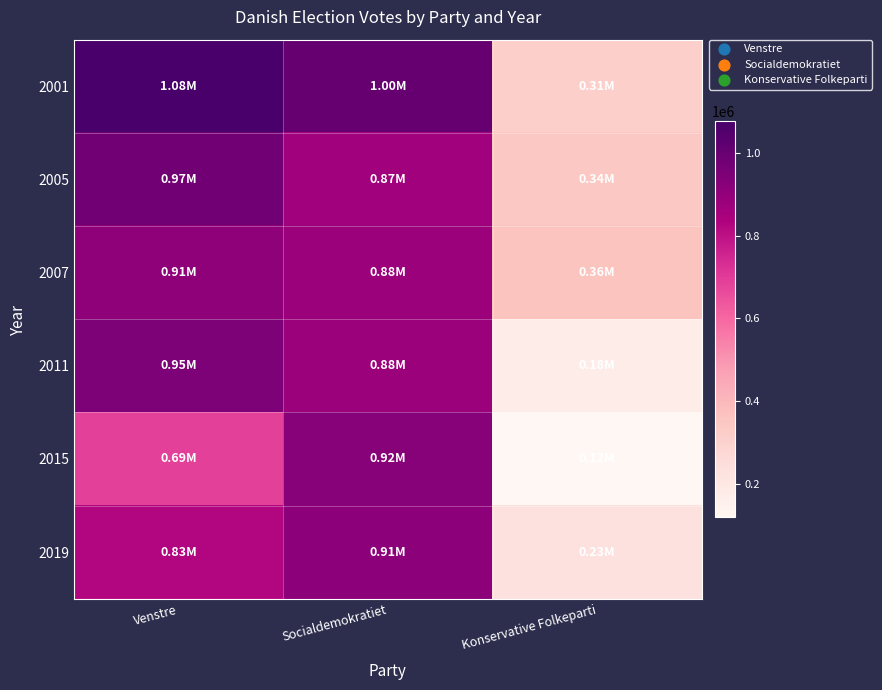

Reading left to right, list all the values displayed in this chart.

2001: Venstre=1077851	Socialdemokratiet=1003318	Konservative Folkeparti=312765
2005: Venstre=974633	Socialdemokratiet=867346	Konservative Folkeparti=344882
2007: Venstre=908472	Socialdemokratiet=881037	Konservative Folkeparti=359404
2011: Venstre=947725	Socialdemokratiet=879615	Konservative Folkeparti=175047
2015: Venstre=685188	Socialdemokratiet=924940	Konservative Folkeparti=118003
2019: Venstre=826161	Socialdemokratiet=914883	Konservative Folkeparti=233865